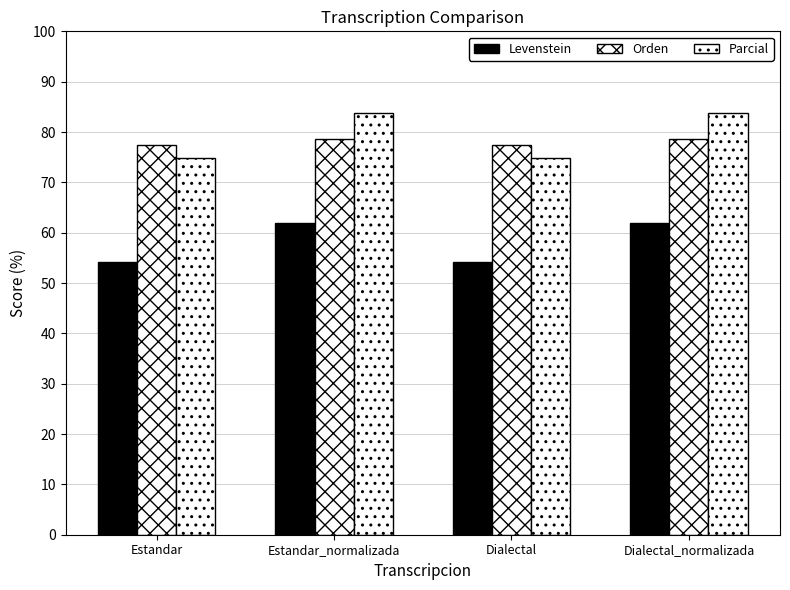

Reading left to right, transcribe all the data shown in this chart.

Levenstein: Estandar=54.3	Estandar_normalizada=61.8	Dialectal=54.3	Dialectal_normalizada=61.8
Orden: Estandar=77.4	Estandar_normalizada=78.7	Dialectal=77.4	Dialectal_normalizada=78.7
Parcial: Estandar=74.8	Estandar_normalizada=83.8	Dialectal=74.8	Dialectal_normalizada=83.8